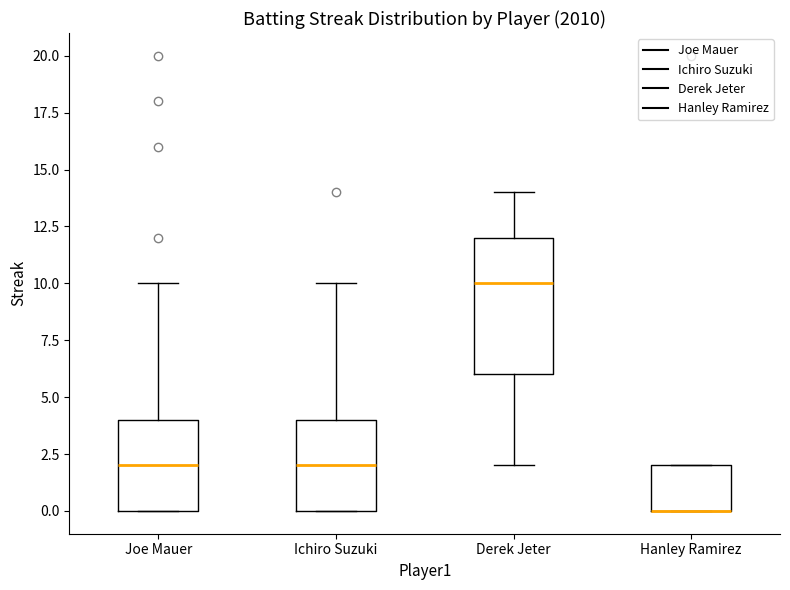

Comparing the boxes themselves (not the whiskers), which one is the tallest?

Derek Jeter